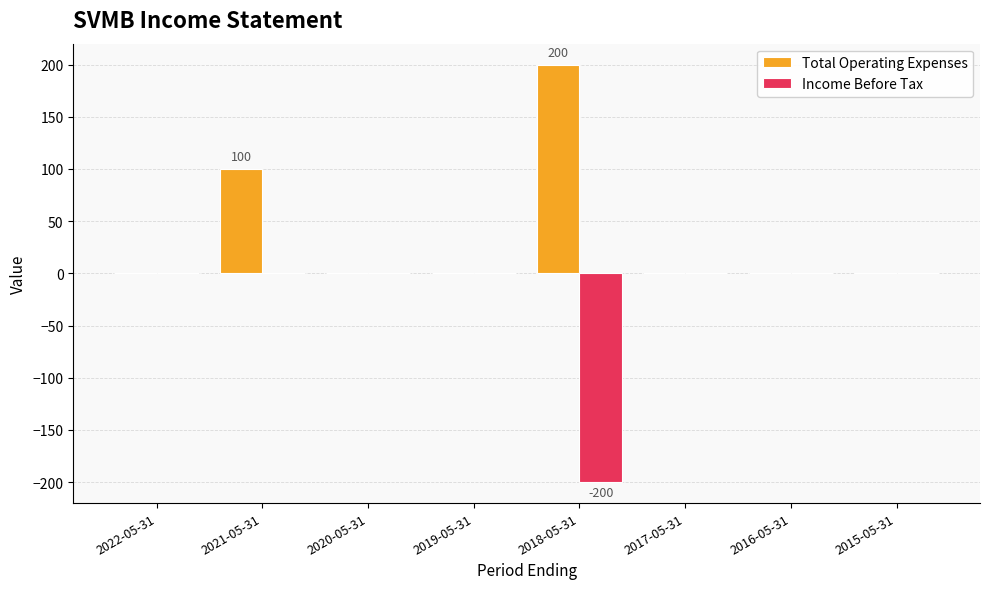

The Total Operating Expenses series shows 0 at 2022-05-31. True or false?

True